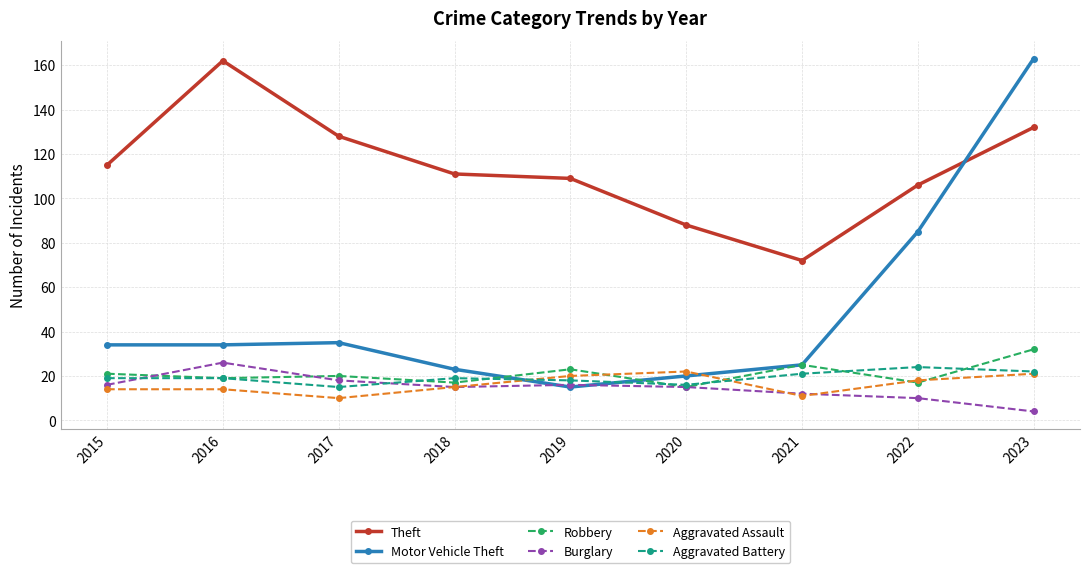

Reading left to right, transcribe all the data shown in this chart.

Theft: 2015=115	2016=162	2017=128	2018=111	2019=109	2020=88	2021=72	2022=106	2023=132
Motor Vehicle Theft: 2015=34	2016=34	2017=35	2018=23	2019=15	2020=20	2021=25	2022=85	2023=163
Robbery: 2015=21	2016=19	2017=20	2018=17	2019=23	2020=15	2021=25	2022=17	2023=32
Burglary: 2015=16	2016=26	2017=18	2018=15	2019=16	2020=15	2021=12	2022=10	2023=4
Aggravated Assault: 2015=14	2016=14	2017=10	2018=15	2019=20	2020=22	2021=11	2022=18	2023=21
Aggravated Battery: 2015=19	2016=19	2017=15	2018=19	2019=18	2020=16	2021=21	2022=24	2023=22